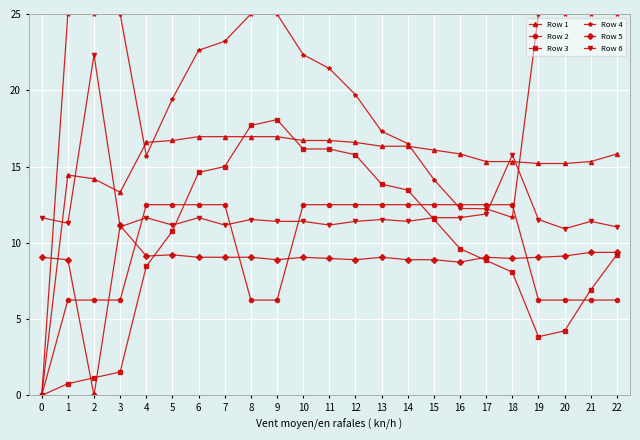

What is the total value across all series at 3?

68.3